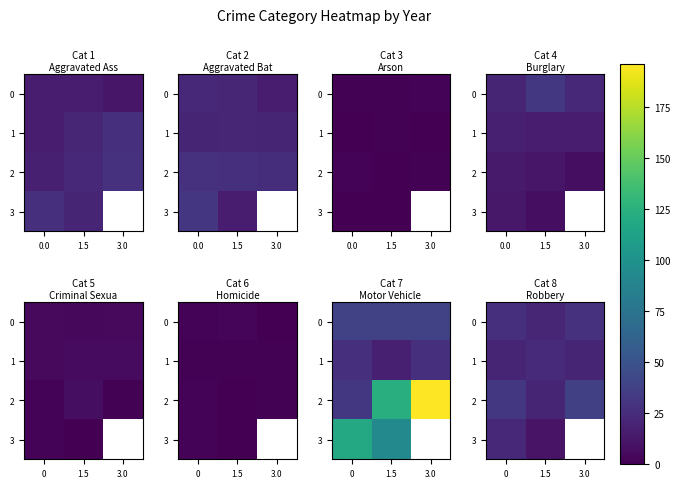

True or false: 0 has a value of 27.0 at 0.

True